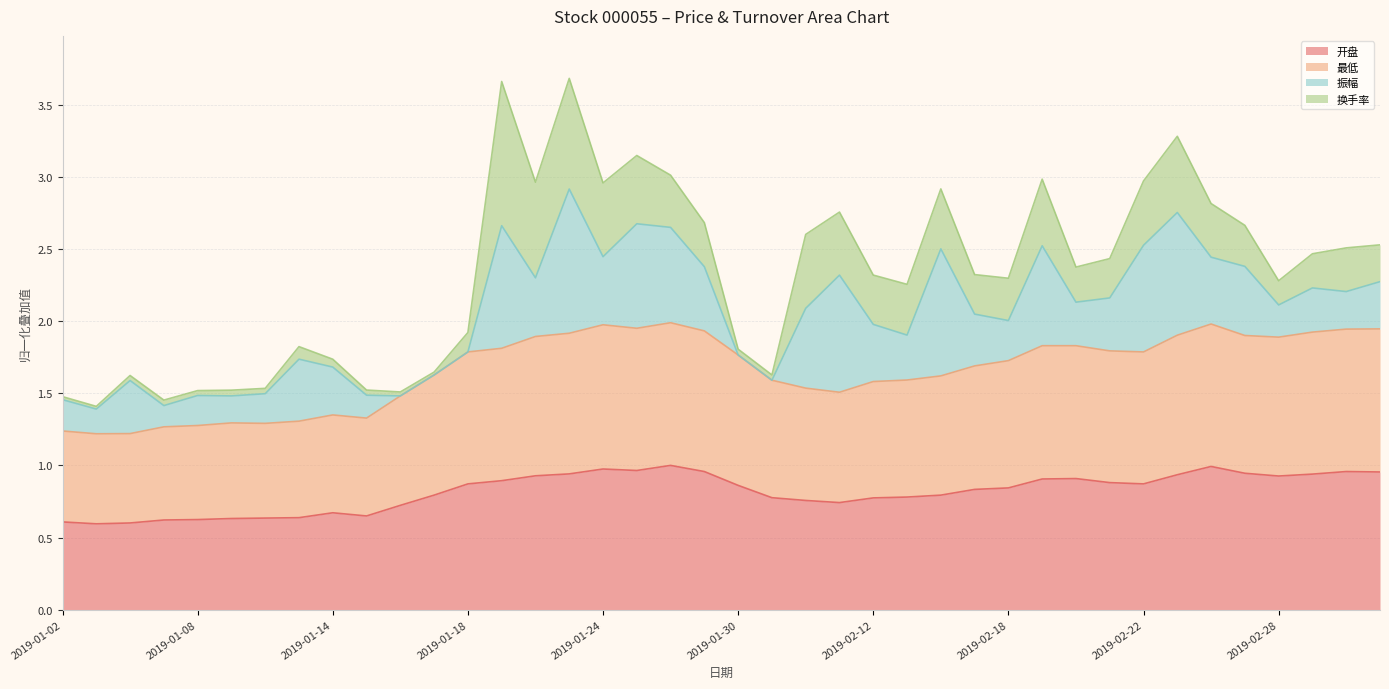

What is the difference between the 最低 values at 2019-01-14 and 2019-02-01?

0.2